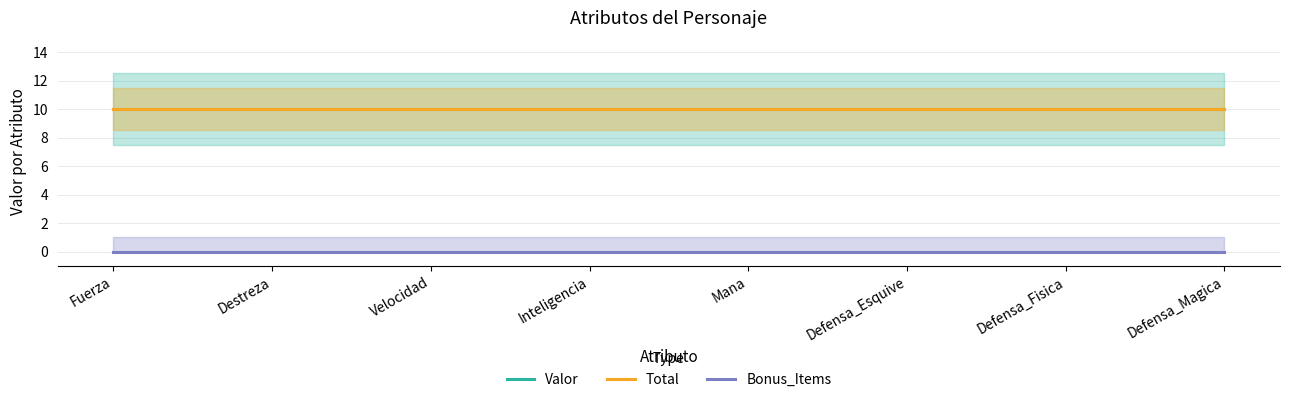

At which category is the sum across all series the highest?

Fuerza